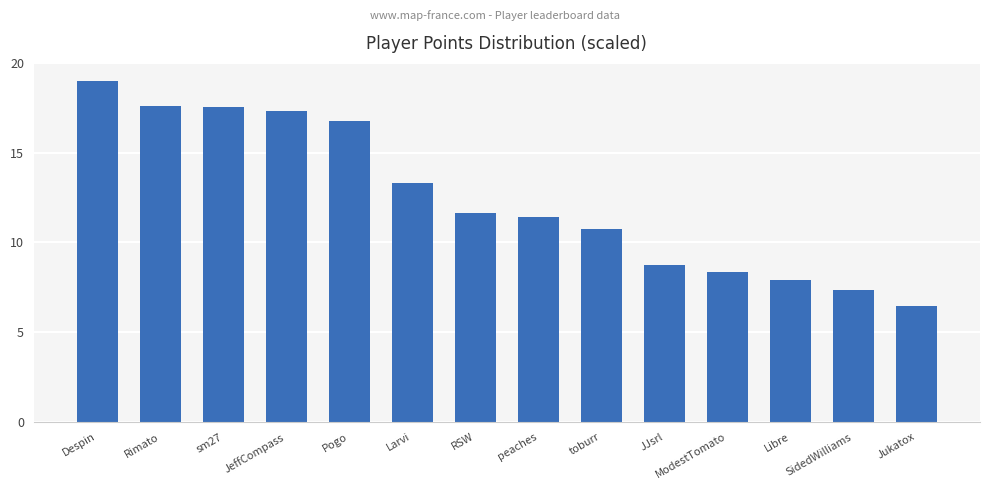

Where is the data nearest to the value 12?

RSW